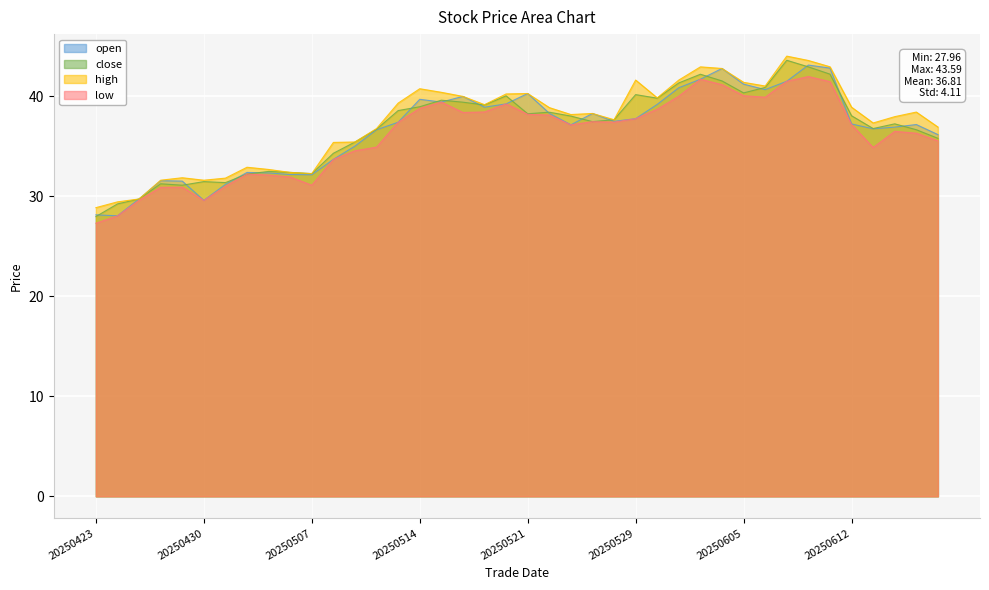

The close series shows 76.5 at 20250610. True or false?

False